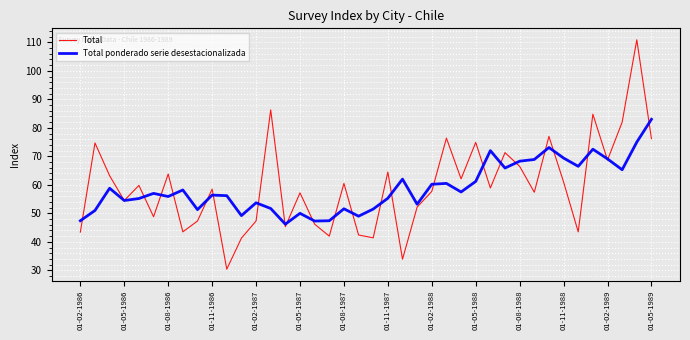

Which series has the widest spread of values?

Total